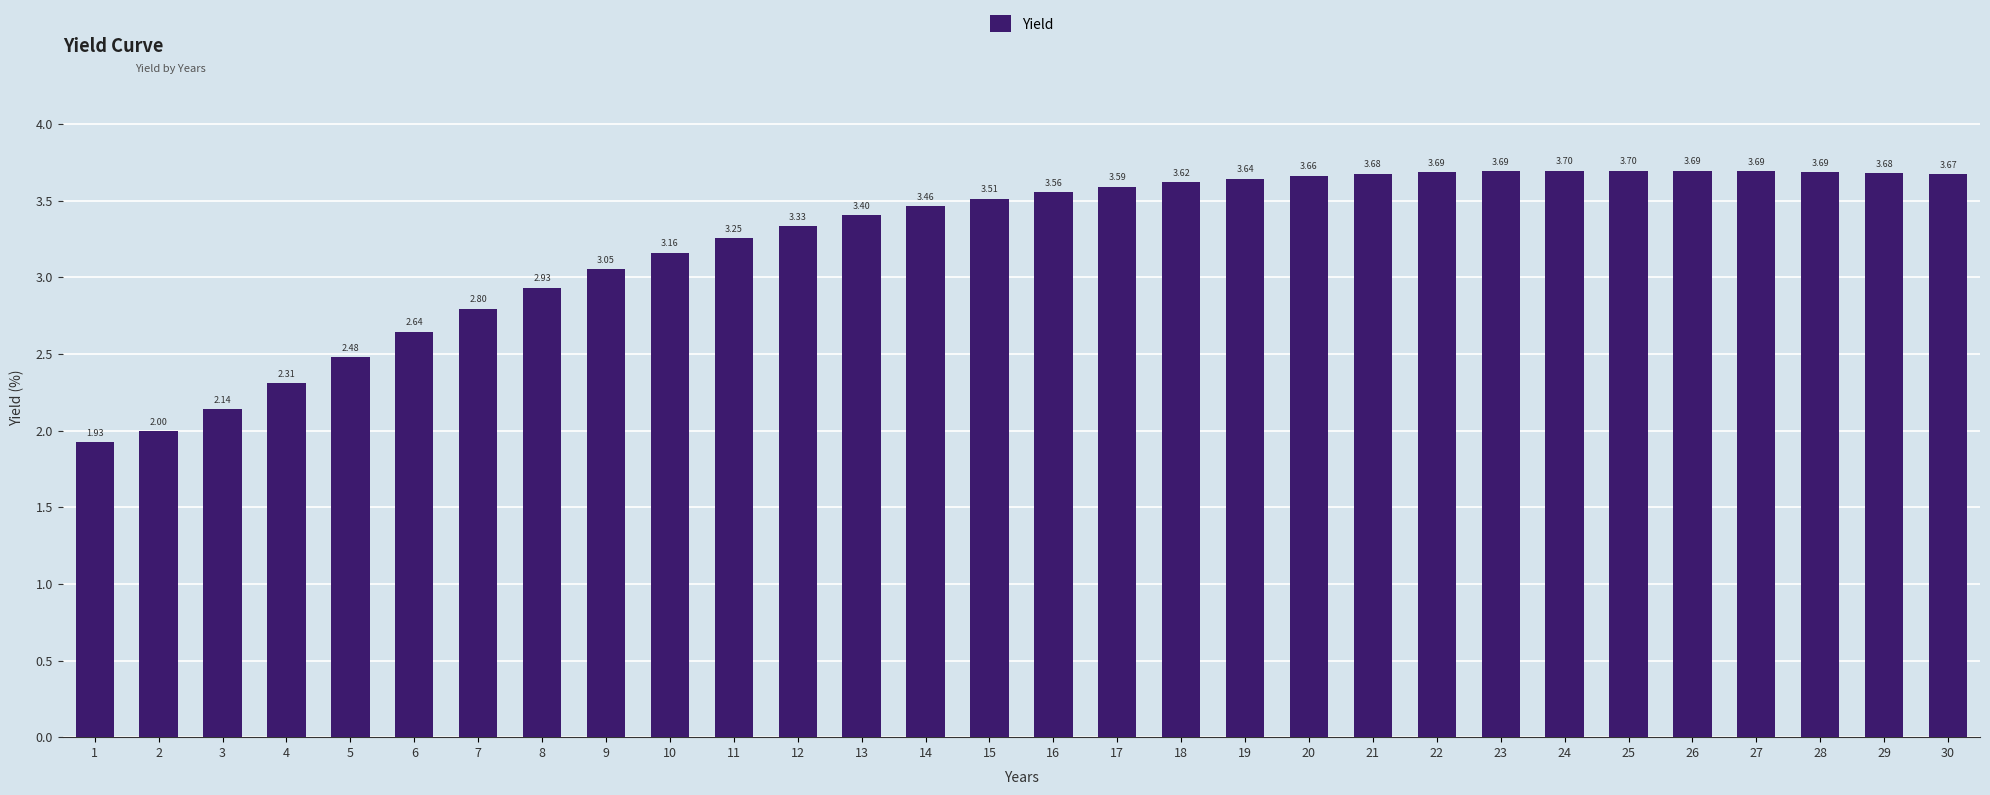

Are the bars horizontal?

No